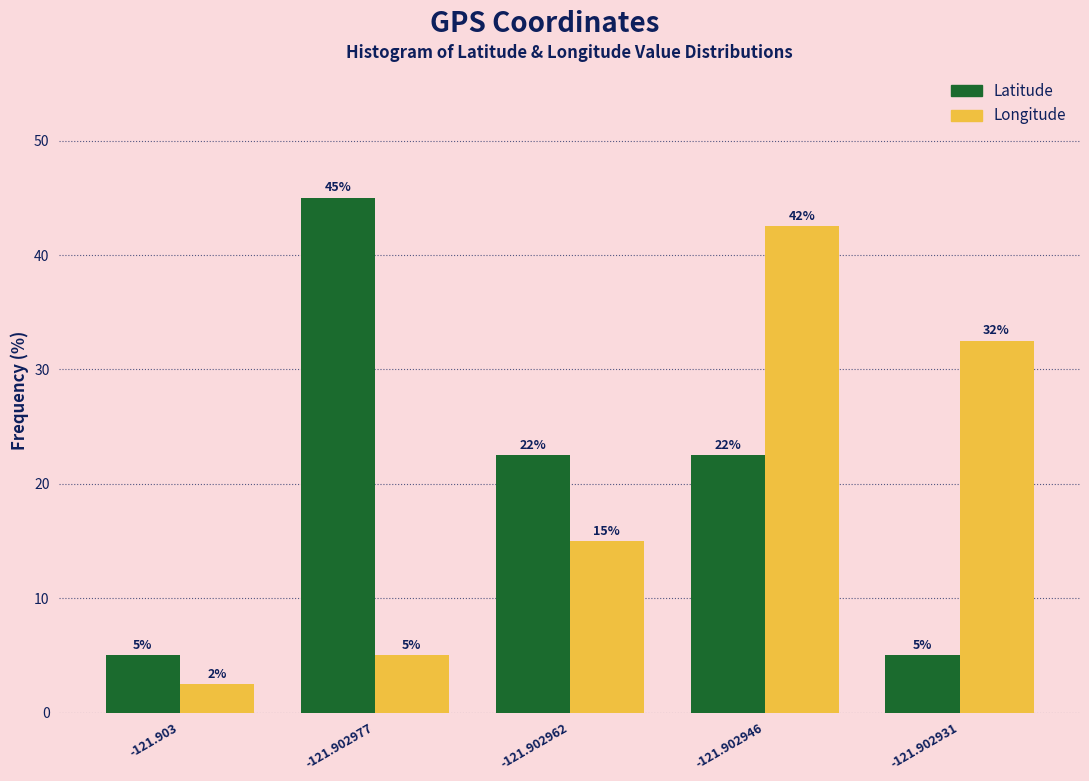

Rank the categories by Longitude value from highest to lowest.

-121.902946, -121.902931, -121.902962, -121.902977, -121.903